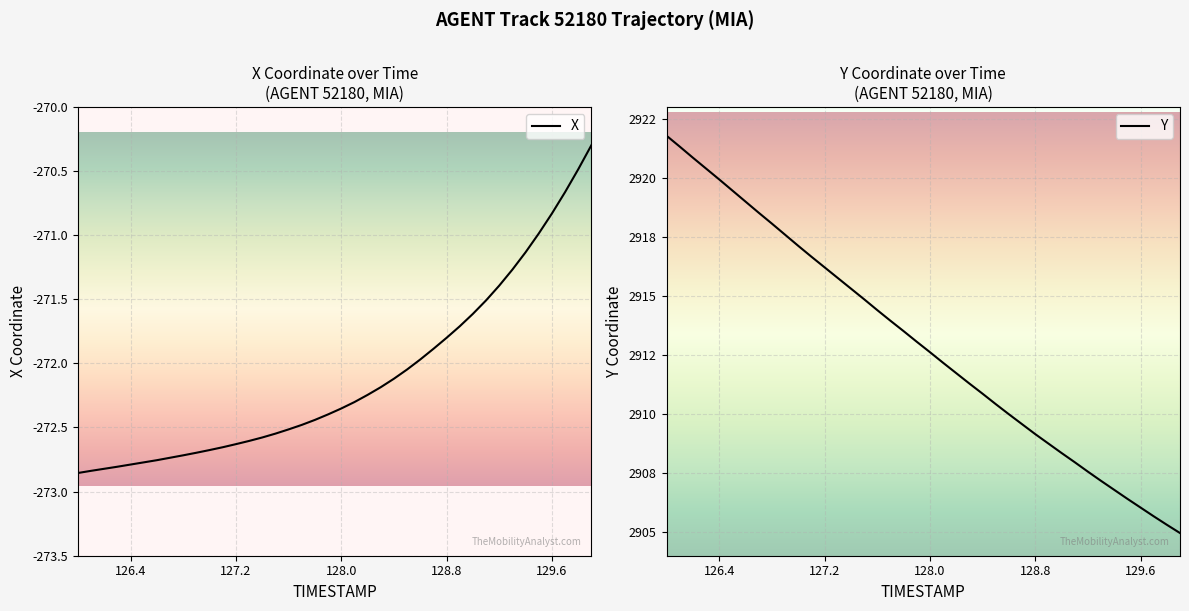

True or false: Y and X cross at least once.

False